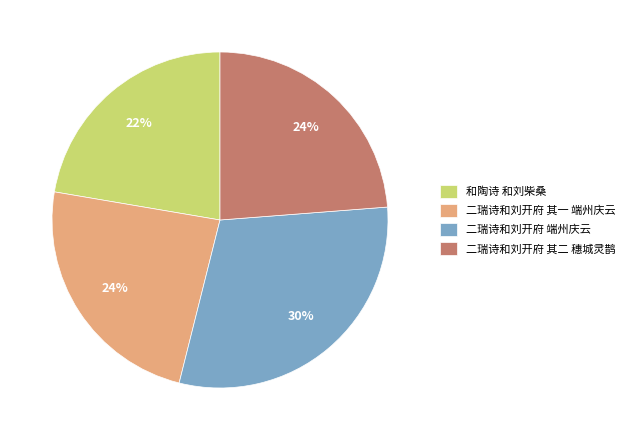

To the nearest percent, what portion does 和陶诗 和刘柴桑 represent?

22%